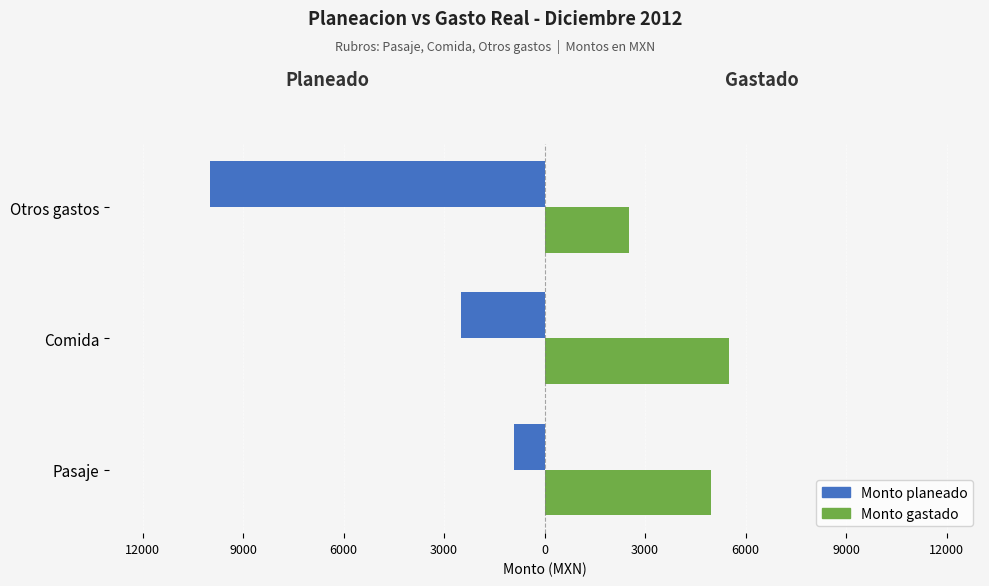

Reading left to right, extract all data points from this chart.

Monto planeado: -900.0	-2500.0	-10000.0
Monto gastado: 4980.8	5495.7	2509.4